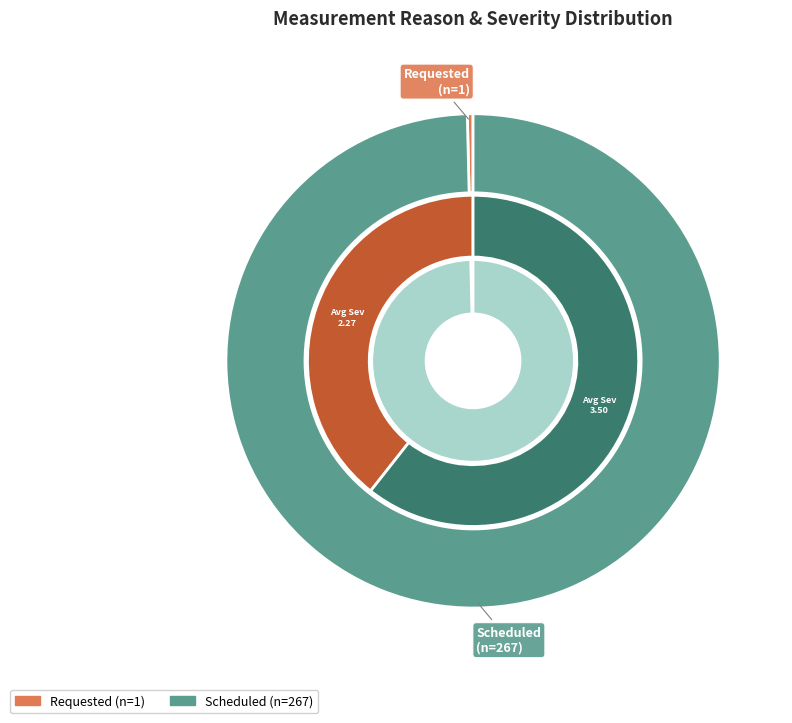

Which slice is the largest?

Scheduled